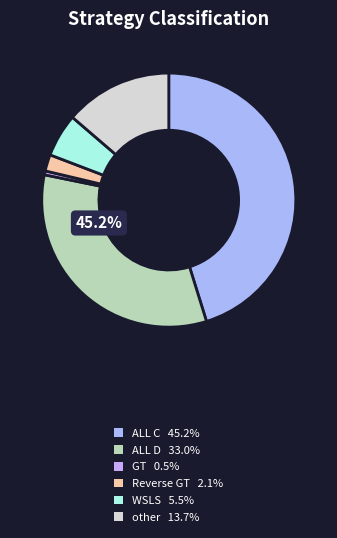

What percentage do Reverse GT and other together represent?

15.8%